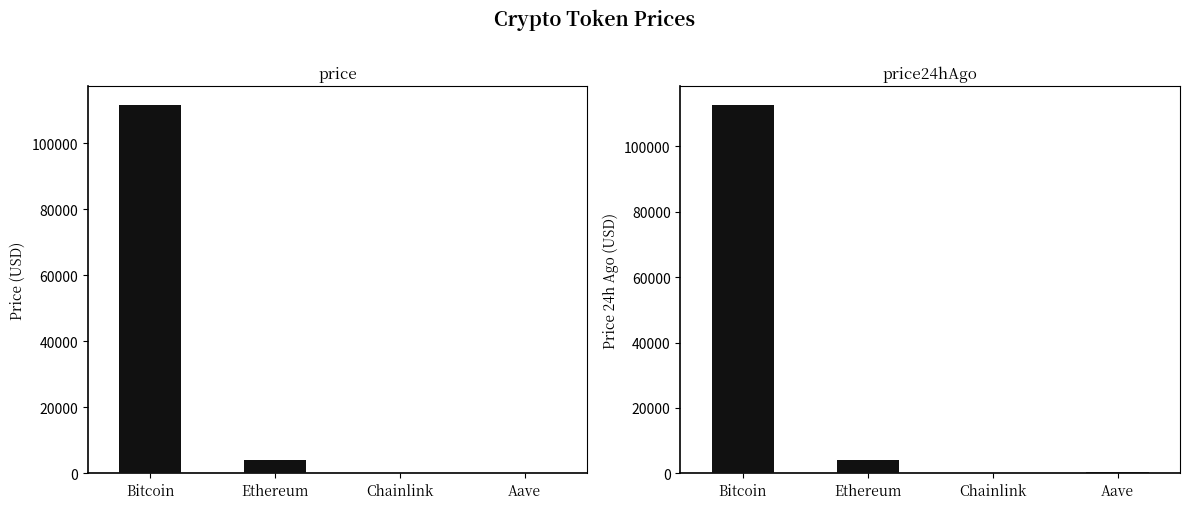

Which category has the lowest value across all series?

Chainlink